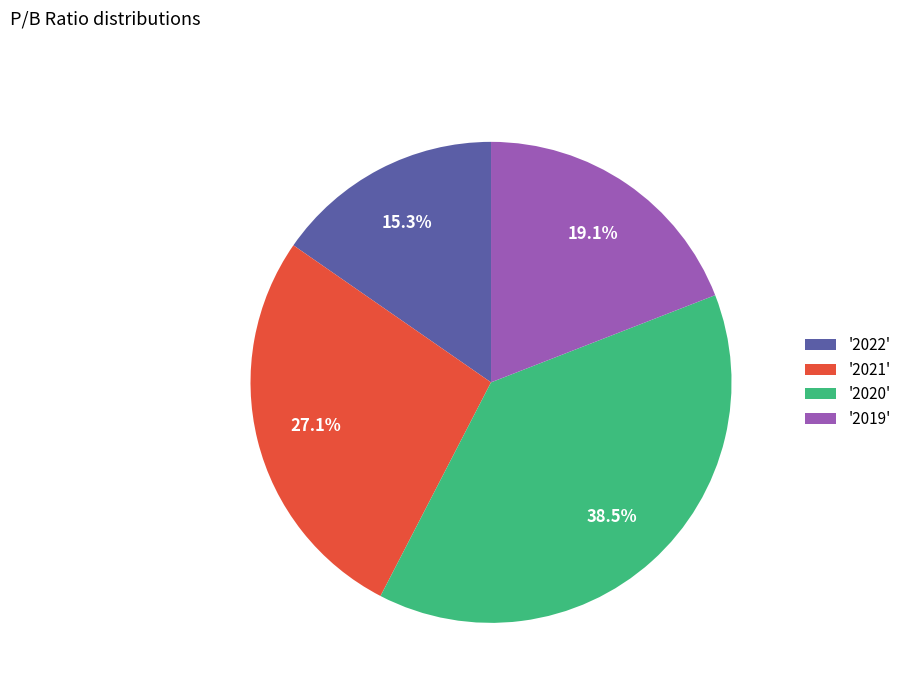

Do '2019' and '2020' together represent more than half of the pie?

Yes